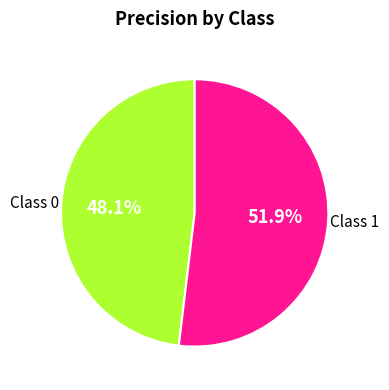

What is the majority slice?

1